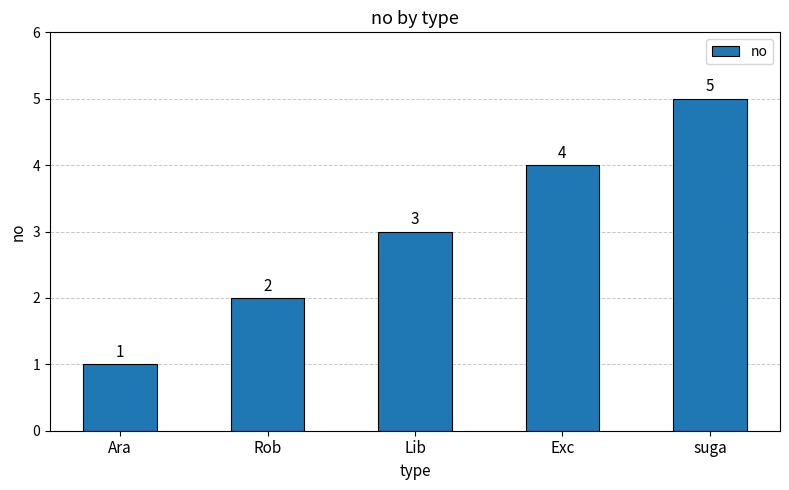

List the labels in order of value, largest first.

suga, Exc, Lib, Rob, Ara